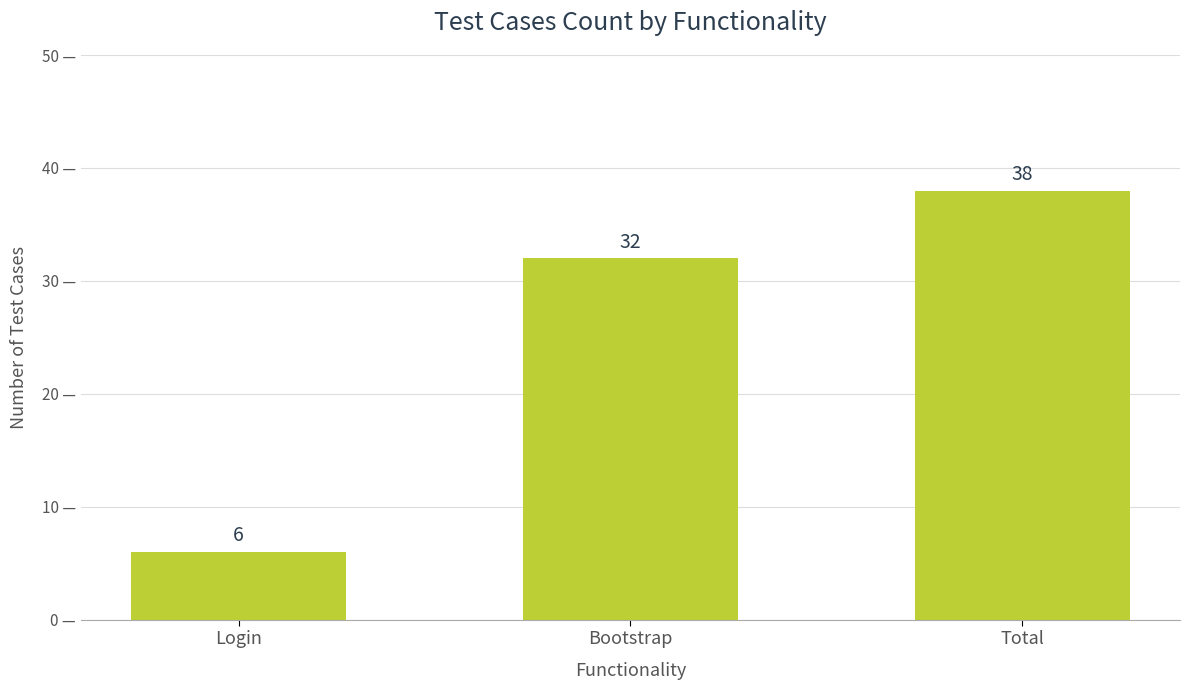

Count the number of categories in the chart.

3